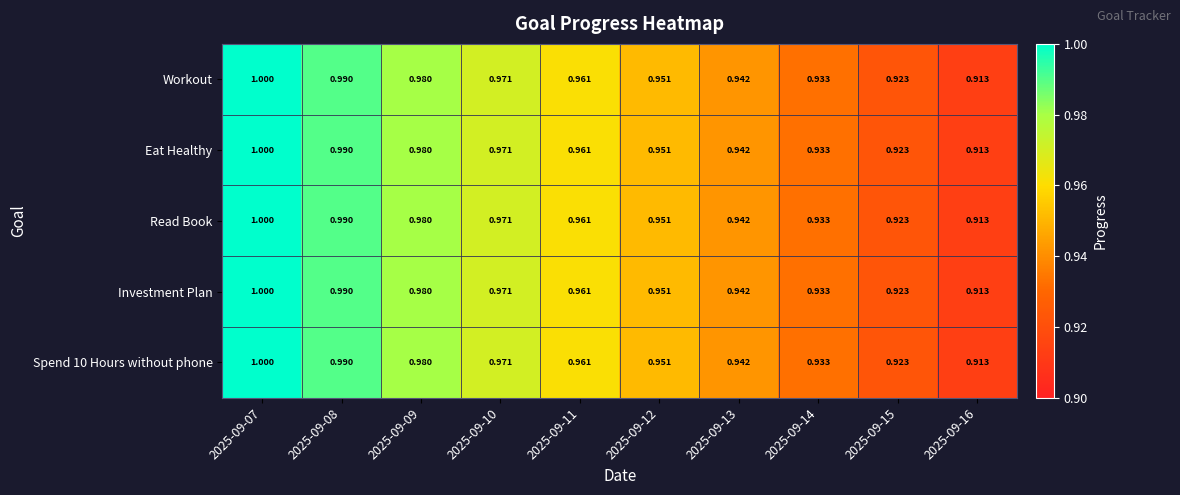

Which has a higher value, 2025-09-12 or 2025-09-08?

2025-09-08